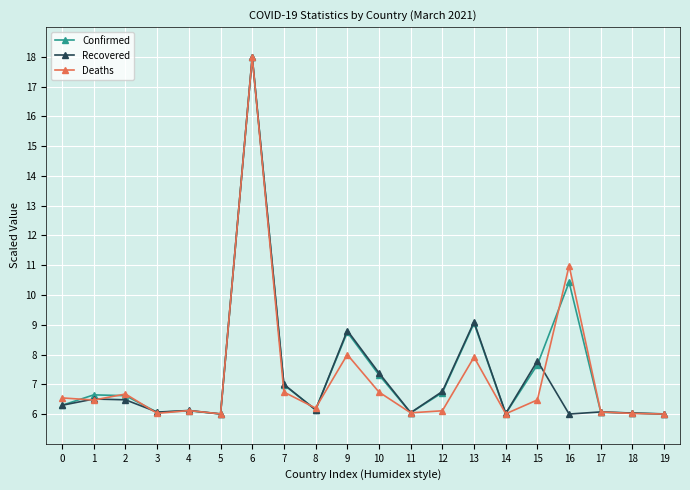

At which category is the sum across all series the highest?

6